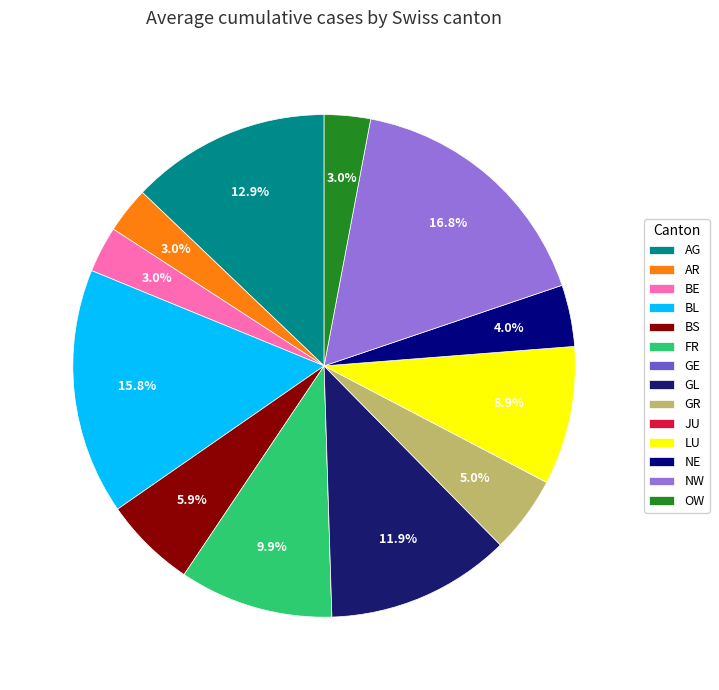

To the nearest percent, what is the average slice percentage?

7%